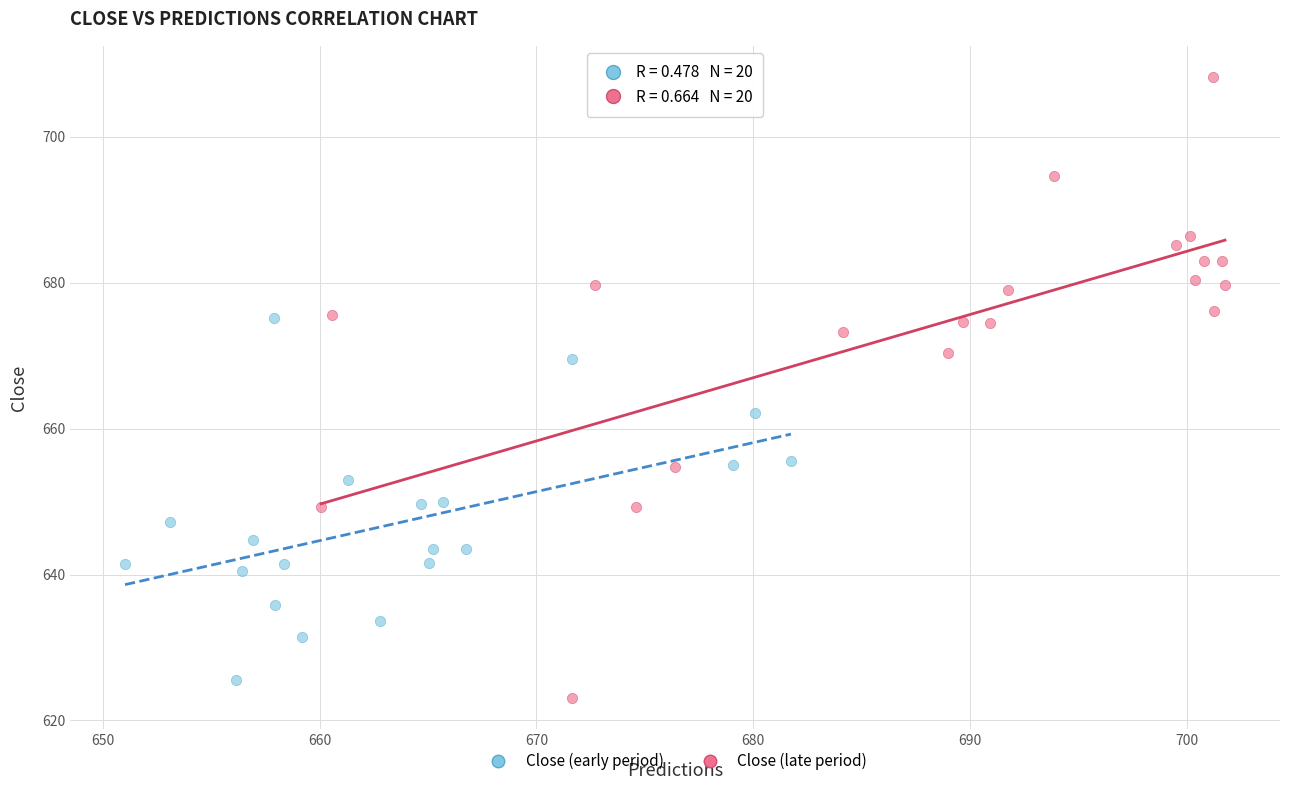

Which series contains the highest Y value?

Close (late period)